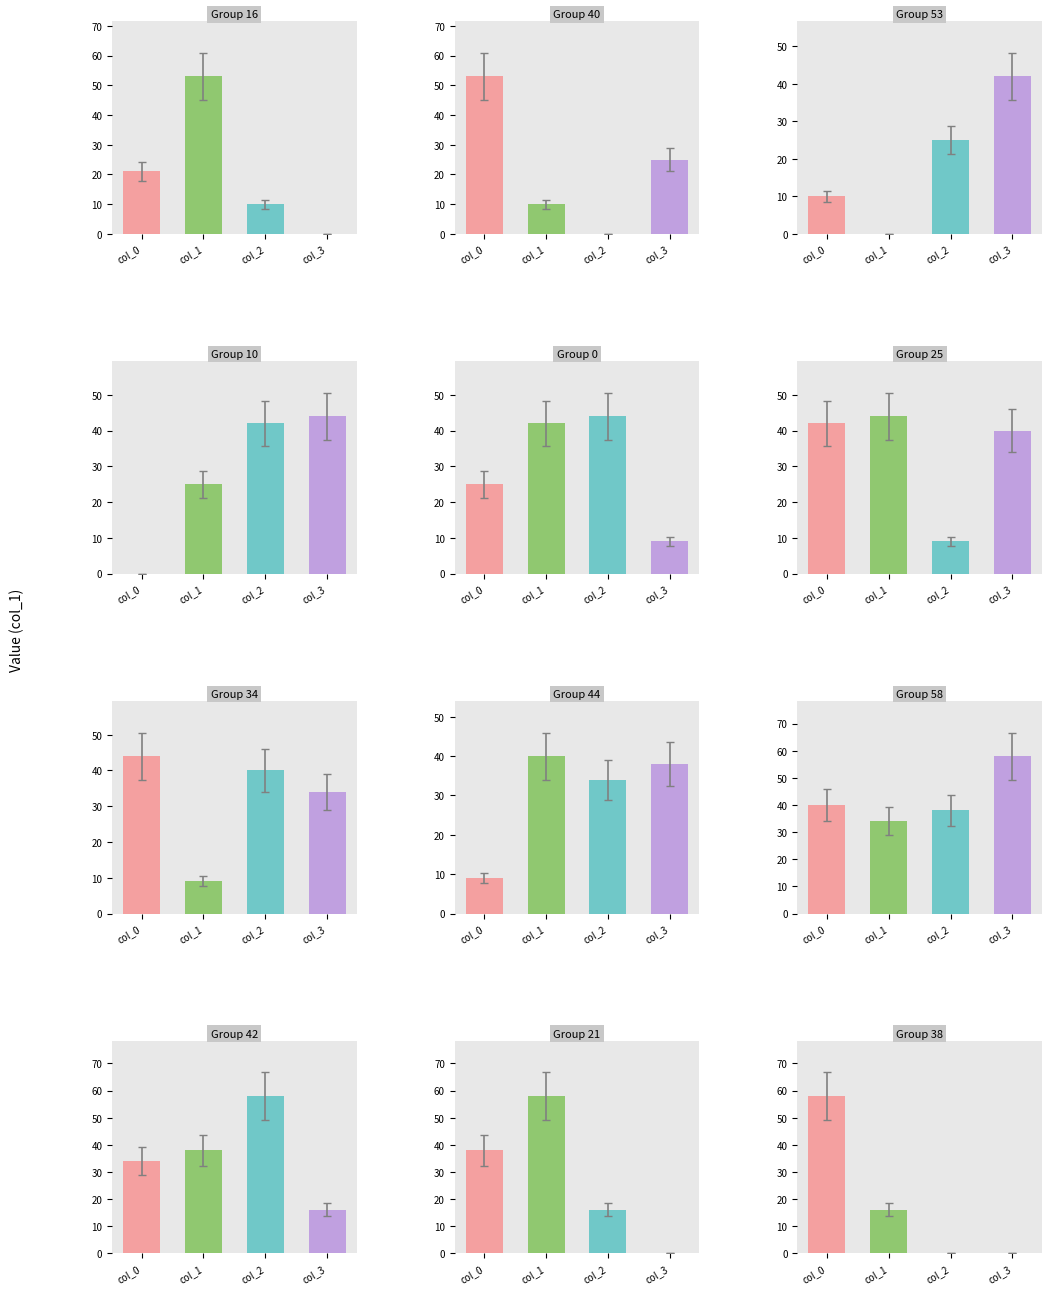

Is it true that the value at col_3 is 0?

True